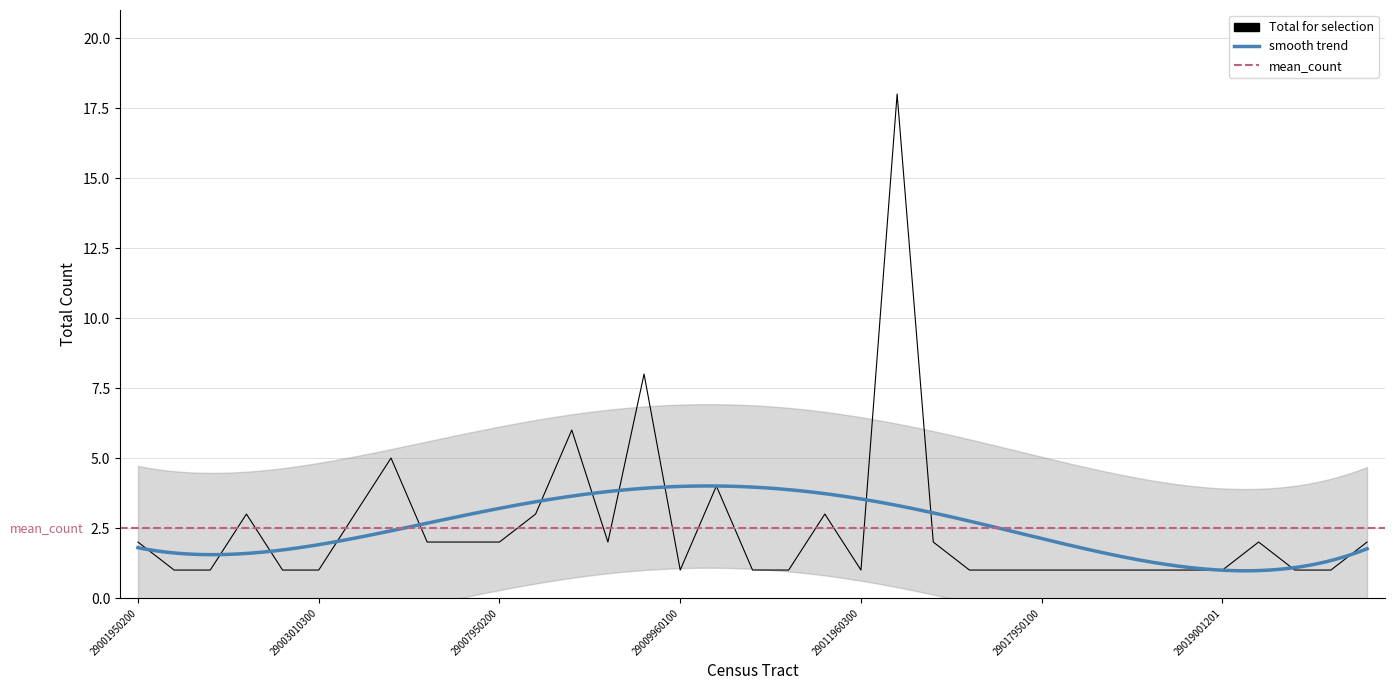

What is the minimum value shown in the chart?

1